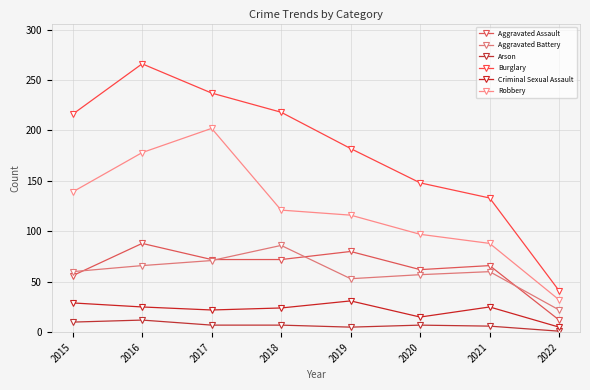

Is the value of Aggravated Assault at 2018 greater than the value of Burglary at 2016?

No